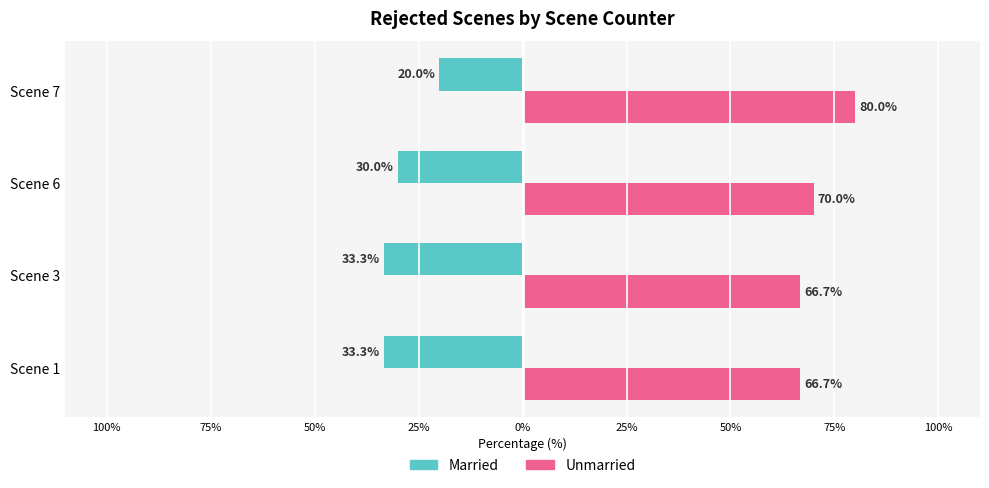

Which series has the largest total across all categories?

Unmarried